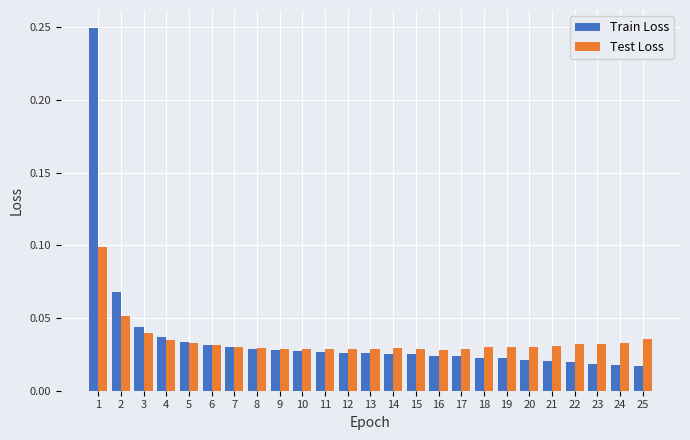

What is the sum of all Train Loss values?

0.9